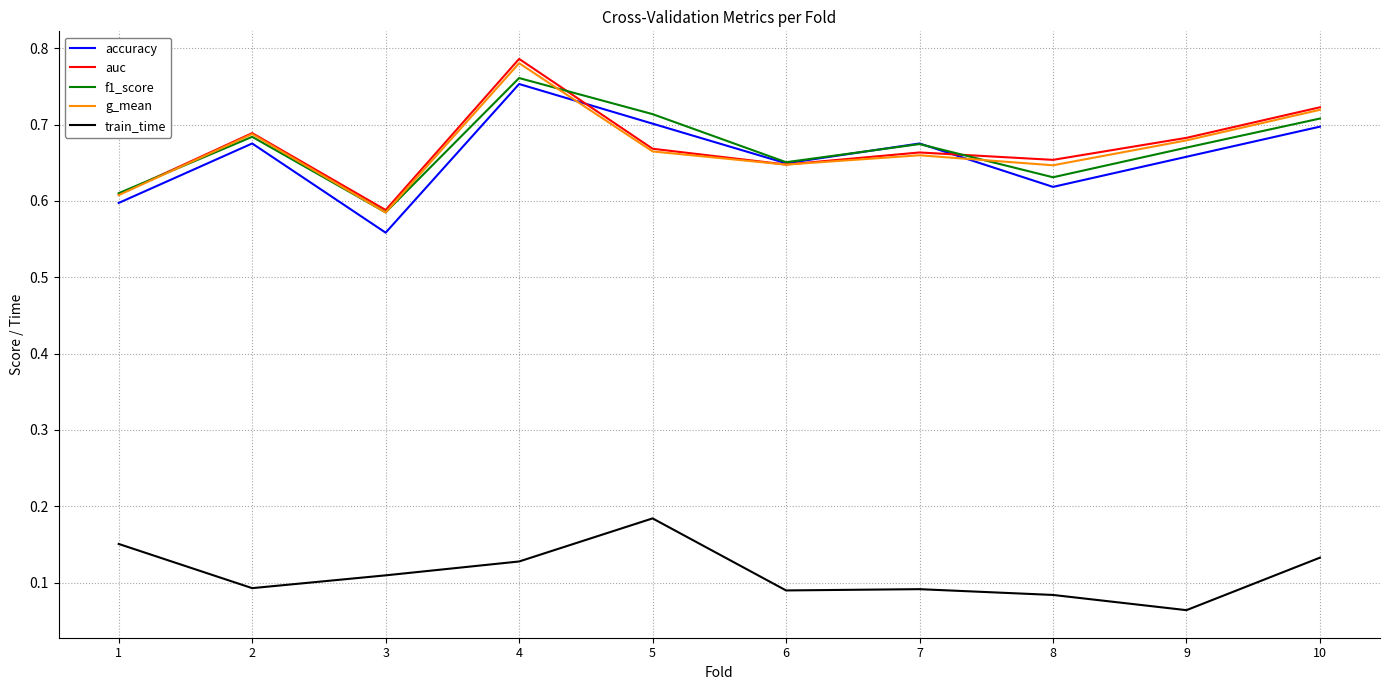

Which series has the widest spread of values?

auc